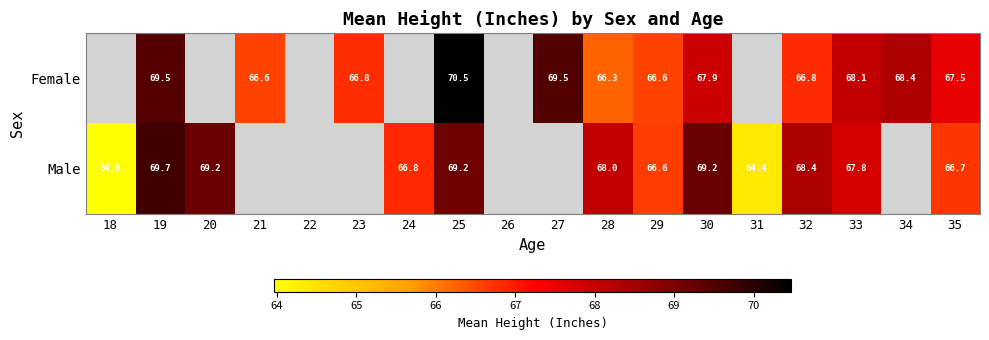

Which has a higher value, 25 or 30?

25